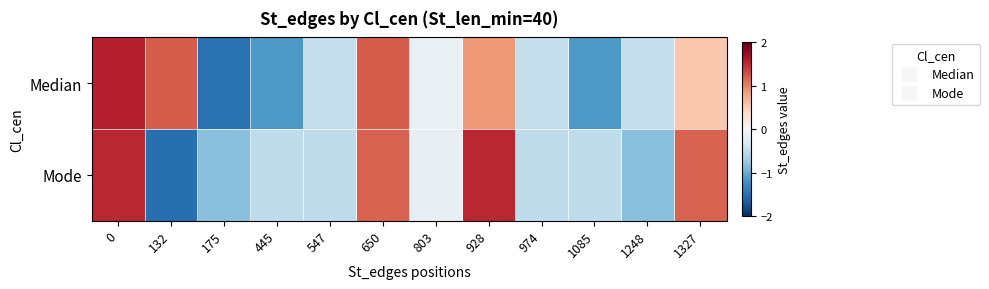

Reading right to left, list all the values displayed in this chart.

Median: 1327=0.5	1248=-0.5	1085=-1.2	974=-0.5	928=0.9	803=-0.1	650=1.2	547=-0.5	445=-1.2	175=-1.5	132=1.2	0=1.6
Mode: 1327=1.2	1248=-0.8	1085=-0.5	974=-0.5	928=1.5	803=-0.2	650=1.2	547=-0.5	445=-0.5	175=-0.8	132=-1.5	0=1.5